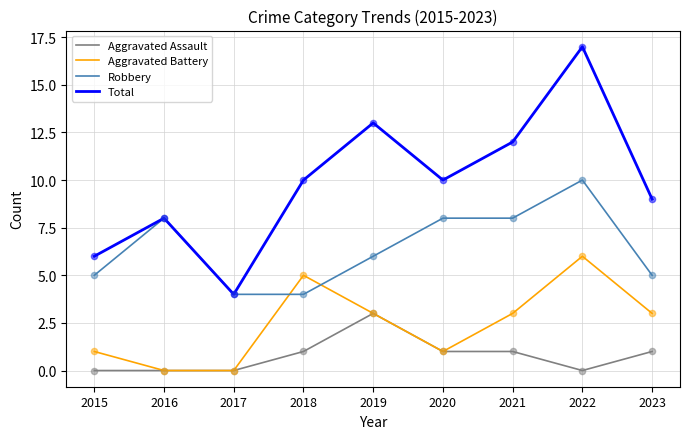

What is the difference between the highest and lowest values at 2018?

9